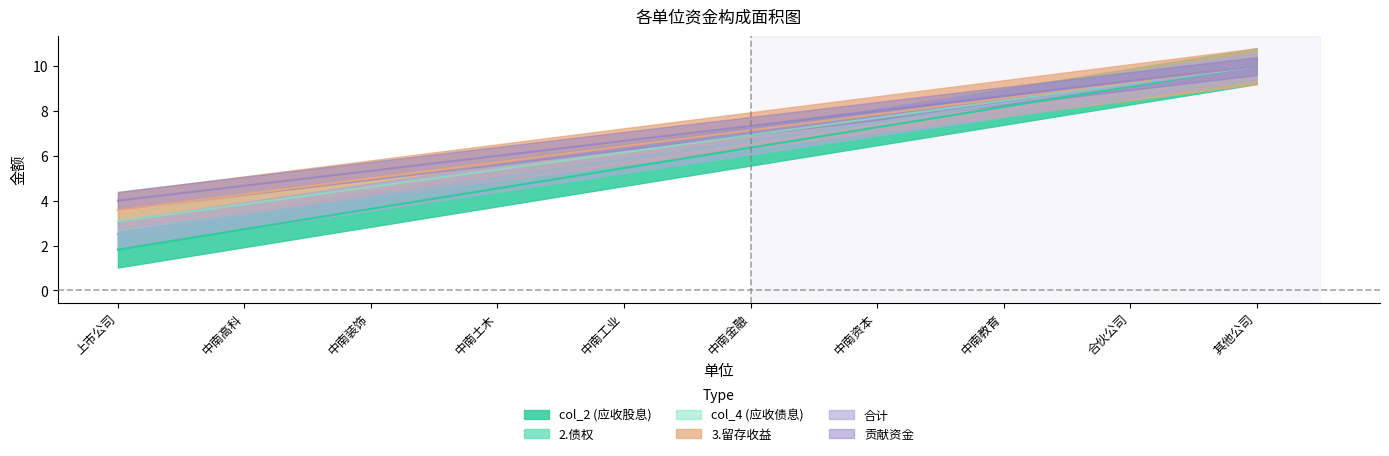

Reading left to right, transcribe all the data shown in this chart.

col_2: 上市公司=1.8	中南高科=2.7	中南装饰=3.6	中南土木=4.5	中南工业=5.5	中南金融=6.4	中南资本=7.3	中南教育=8.2	合伙公司=9.1	其他公司=10.0
2.债权: 上市公司=2.5	中南高科=3.3	中南装饰=4.2	中南土木=5.0	中南工业=5.8	中南金融=6.7	中南资本=7.5	中南教育=8.3	合伙公司=9.2	其他公司=10.0
col_4: 上市公司=2.5	中南高科=3.3	中南装饰=4.2	中南土木=5.0	中南工业=5.8	中南金融=6.7	中南资本=7.5	中南教育=8.3	合伙公司=9.2	其他公司=10.0
3.留存收益: 上市公司=4.0	中南高科=4.7	中南装饰=5.3	中南土木=6.0	中南工业=6.7	中南金融=7.3	中南资本=8.0	中南教育=8.7	合伙公司=9.3	其他公司=10.0
合计: 上市公司=3.1	中南高科=3.8	中南装饰=4.6	中南土木=5.4	中南工业=6.2	中南金融=6.9	中南资本=7.7	中南教育=8.5	合伙公司=9.2	其他公司=10.0
贡献资金: 上市公司=3.6	中南高科=4.3	中南装饰=5.0	中南土木=5.7	中南工业=6.4	中南金融=7.1	中南资本=7.9	中南教育=8.6	合伙公司=9.3	其他公司=10.0